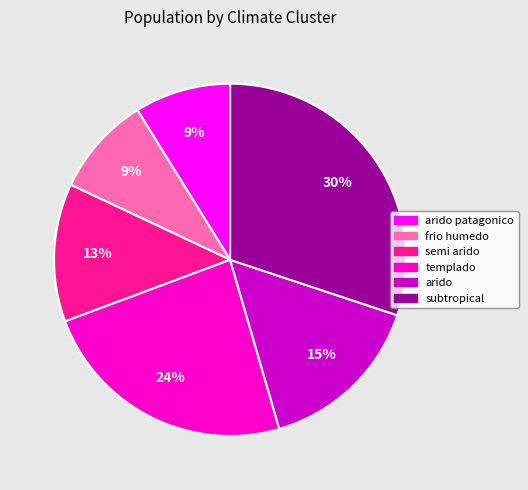

Count the number of slices in the pie.

6